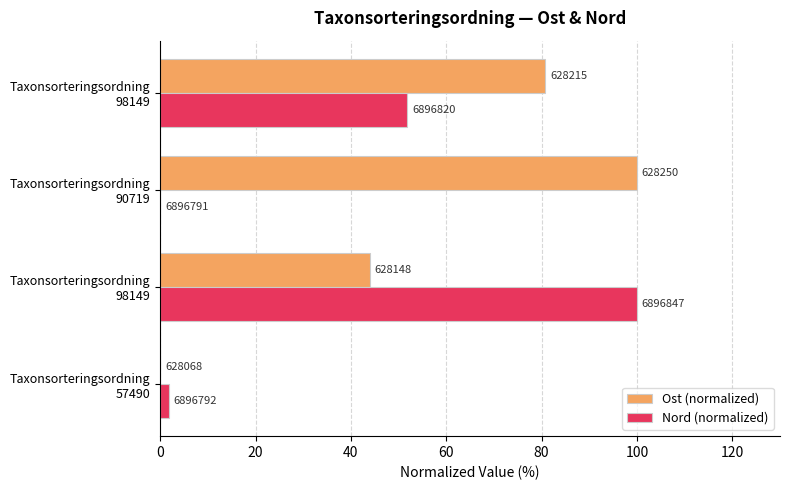

What are all the series names shown in the legend?

Ost (normalized), Nord (normalized)